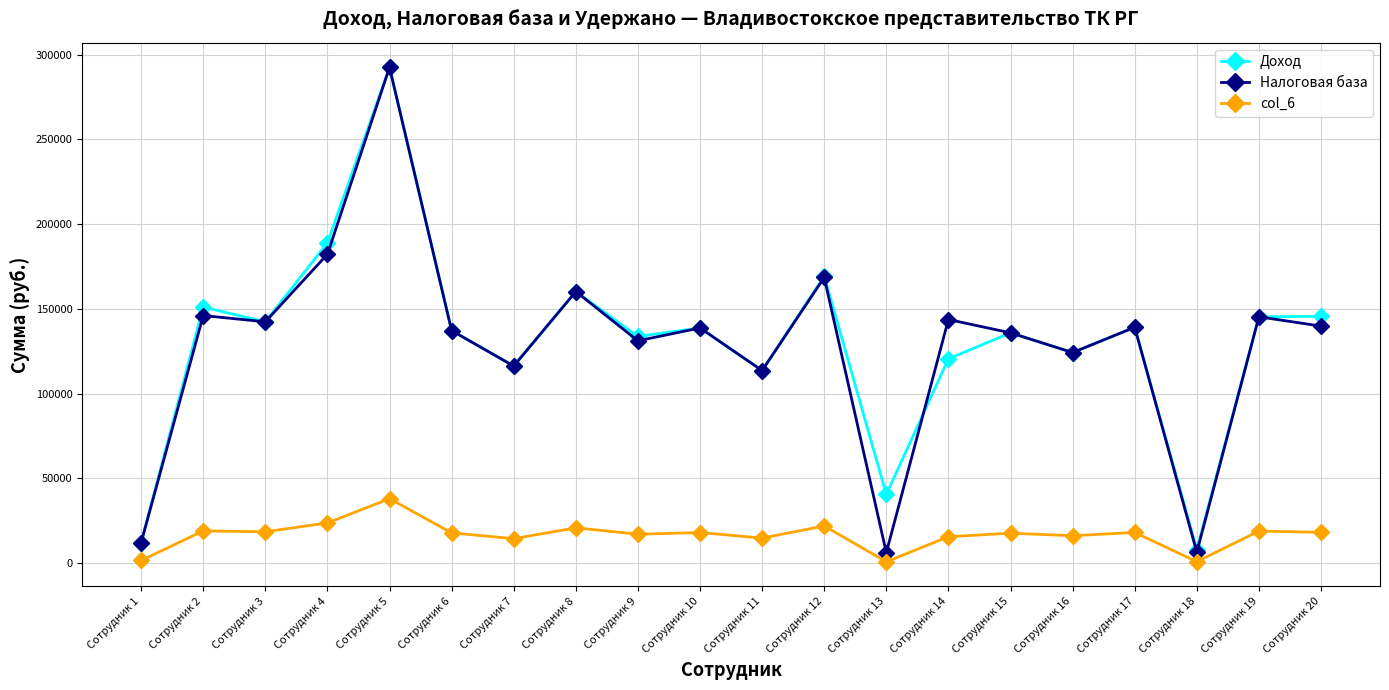

How many lines are shown in the chart?

3